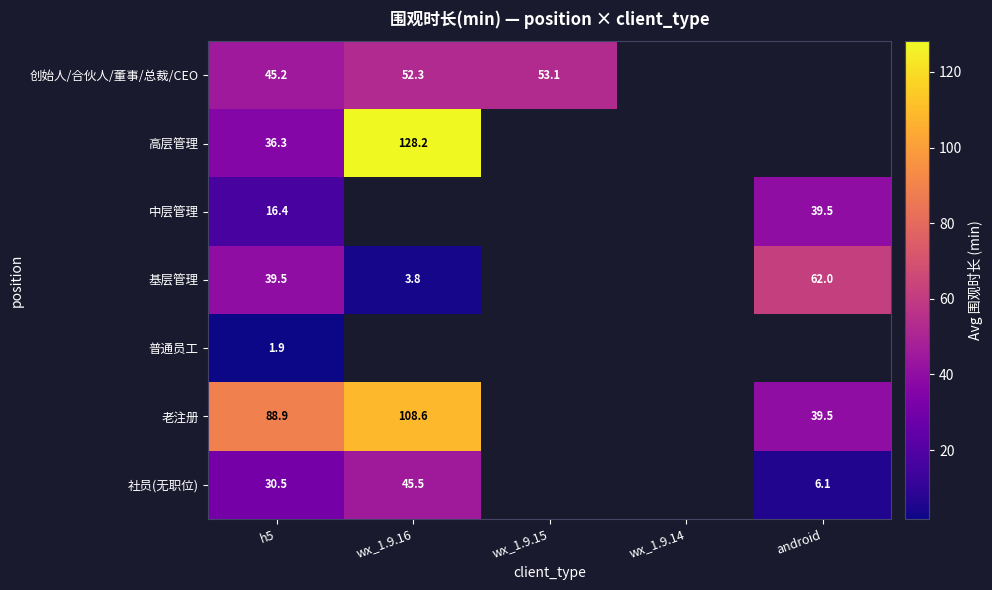

True or false: 高层管理 has a value of 36.3 at h5.

True